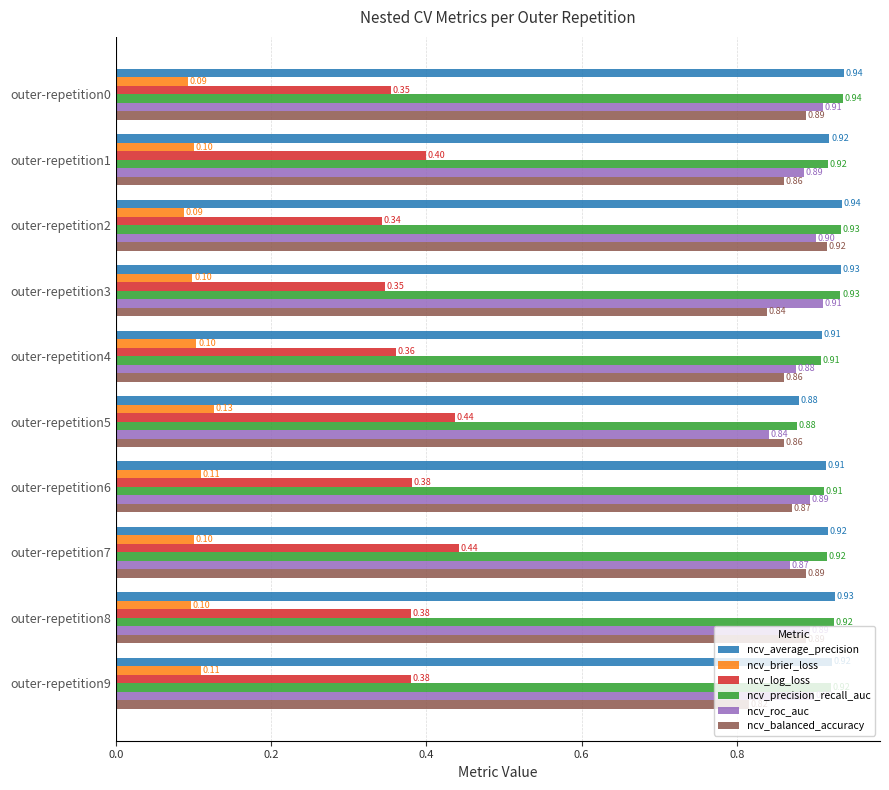

What is the lowest value of the ncv_brier_loss series?

0.1